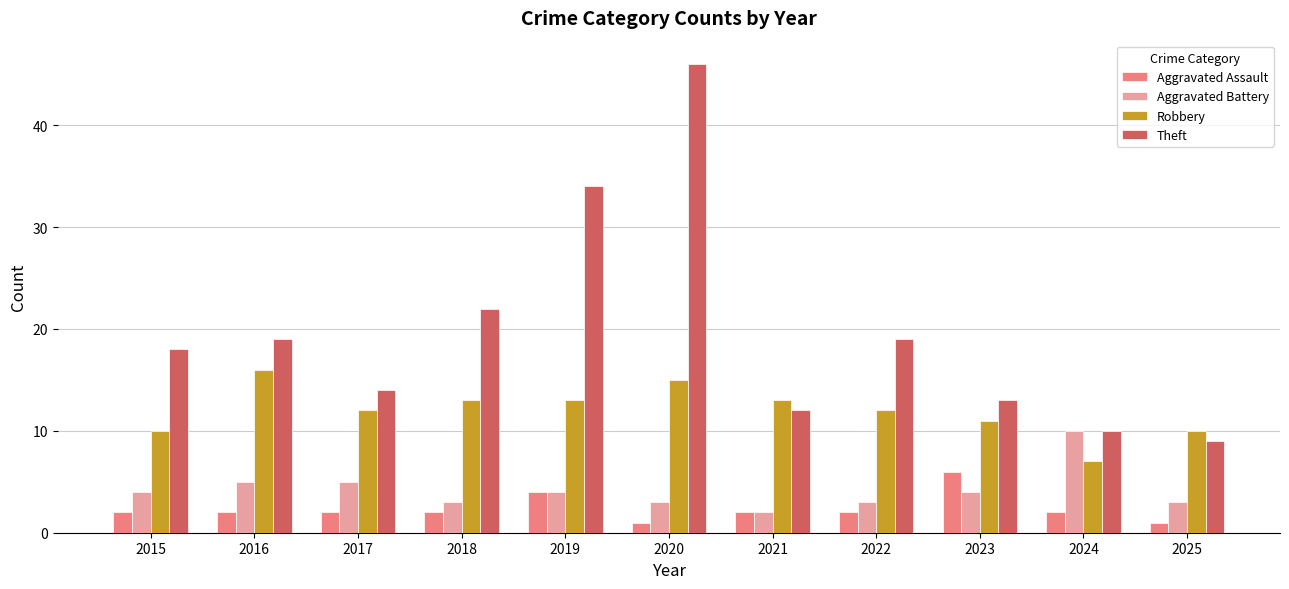

Reading right to left, transcribe all the data shown in this chart.

Aggravated Assault: 1	2	6	2	2	1	4	2	2	2	2
Aggravated Battery: 3	10	4	3	2	3	4	3	5	5	4
Robbery: 10	7	11	12	13	15	13	13	12	16	10
Theft: 9	10	13	19	12	46	34	22	14	19	18